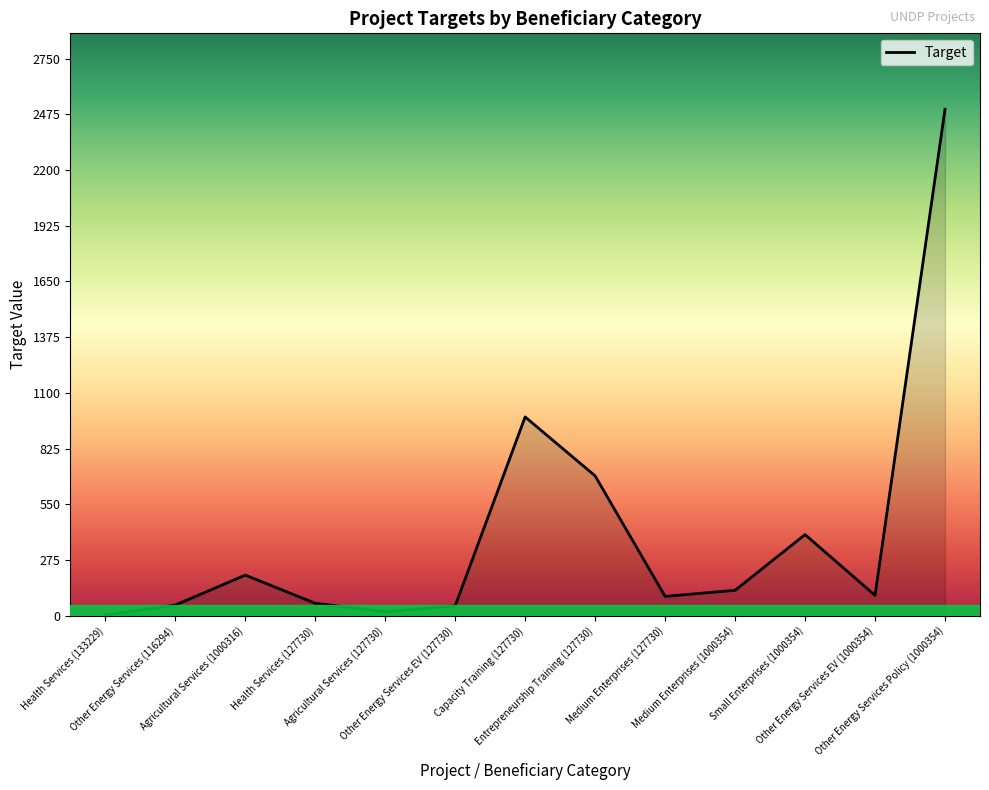

What is the difference between the values at Other Energy Services EV (127730) and Agricultural Services (1000316)?

152